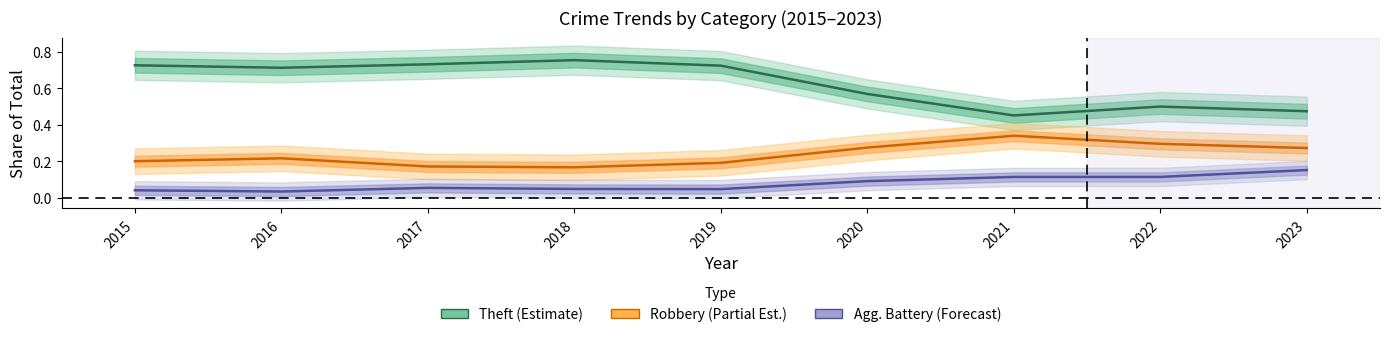

Is the value of Theft (Estimate) at 2016 greater than the value of Agg. Battery (Forecast) at 2018?

Yes